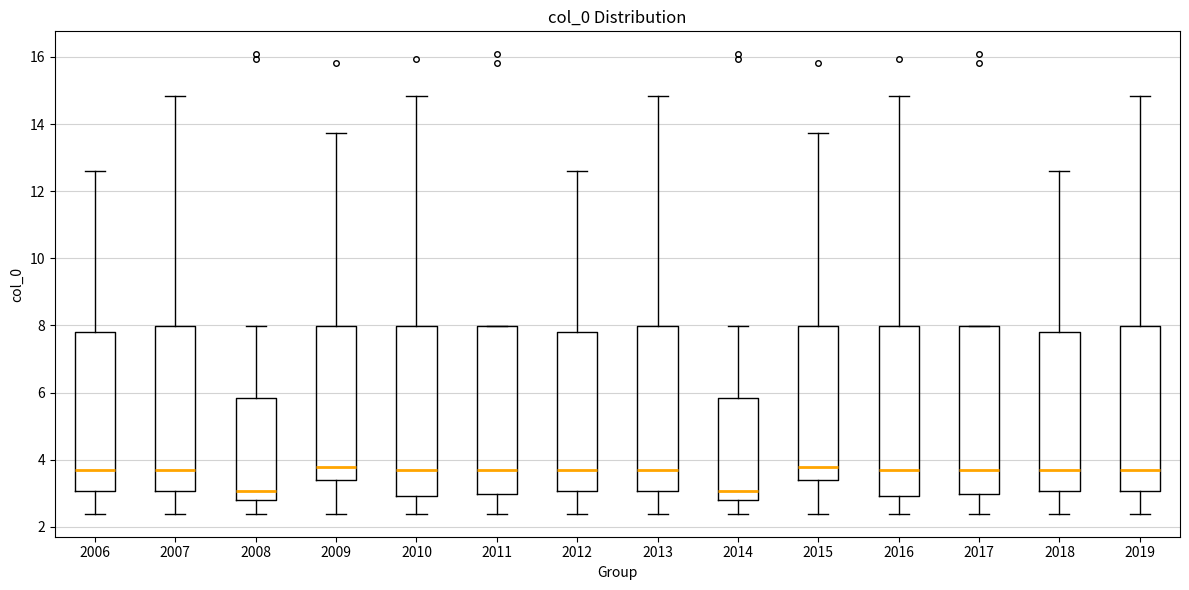

Reading left to right, transcribe this box plot: for each box, give where its median line is, the range the box spans, and where its two whiskers end, as read against the y-axis. The values are not printed on the chart, so give them approximately, as read against the axis.

2006: median 3.8, box 3.0 to 7.8, whiskers 2.4 to 12.6
2007: median 3.8, box 3.0 to 8.0, whiskers 2.4 to 14.8
2008: median 3.0, box 2.8 to 5.8, whiskers 2.4 to 8.0
2009: median 3.8, box 3.4 to 8.0, whiskers 2.4 to 13.8
2010: median 3.8, box 3.0 to 8.0, whiskers 2.4 to 14.8
2011: median 3.8, box 3.0 to 8.0, whiskers 2.4 to 8.0
2012: median 3.8, box 3.0 to 7.8, whiskers 2.4 to 12.6
2013: median 3.8, box 3.0 to 8.0, whiskers 2.4 to 14.8
2014: median 3.0, box 2.8 to 5.8, whiskers 2.4 to 8.0
2015: median 3.8, box 3.4 to 8.0, whiskers 2.4 to 13.8
2016: median 3.8, box 3.0 to 8.0, whiskers 2.4 to 14.8
2017: median 3.8, box 3.0 to 8.0, whiskers 2.4 to 8.0
2018: median 3.8, box 3.0 to 7.8, whiskers 2.4 to 12.6
2019: median 3.8, box 3.0 to 8.0, whiskers 2.4 to 14.8